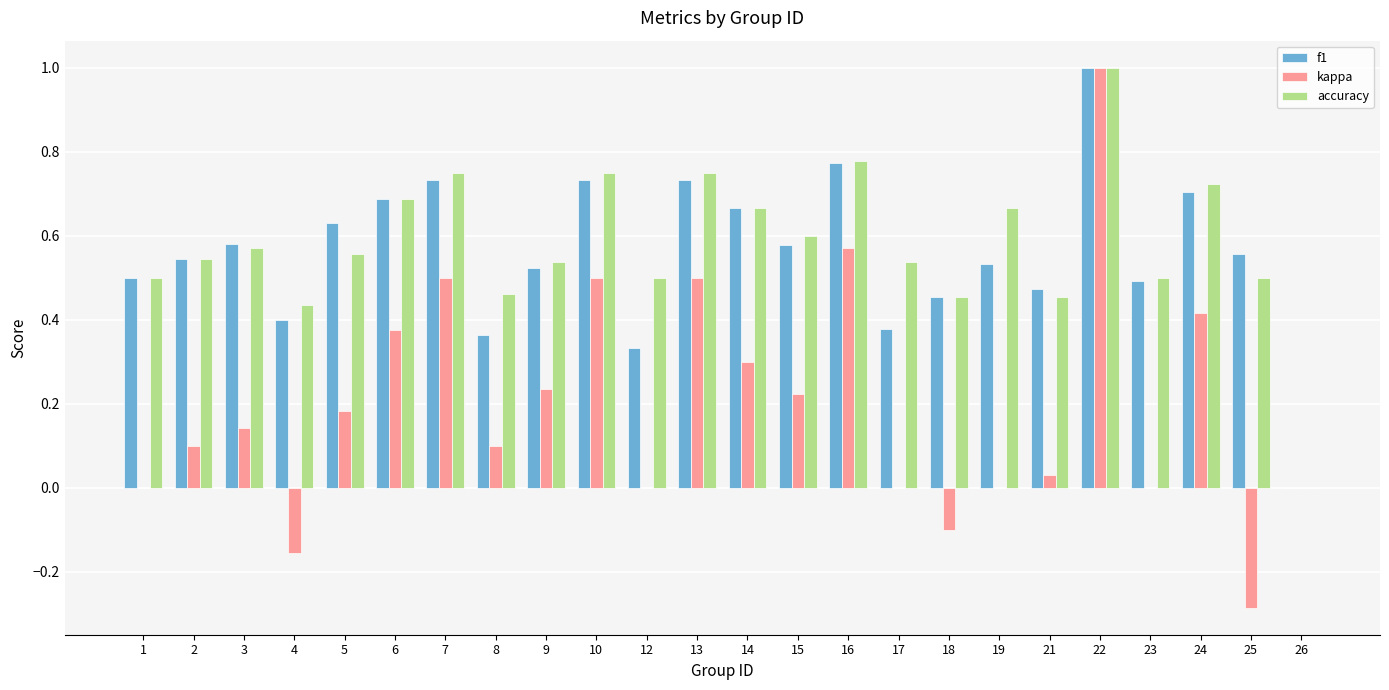

Is the value of kappa at 5 greater than the value of accuracy at 1?

No